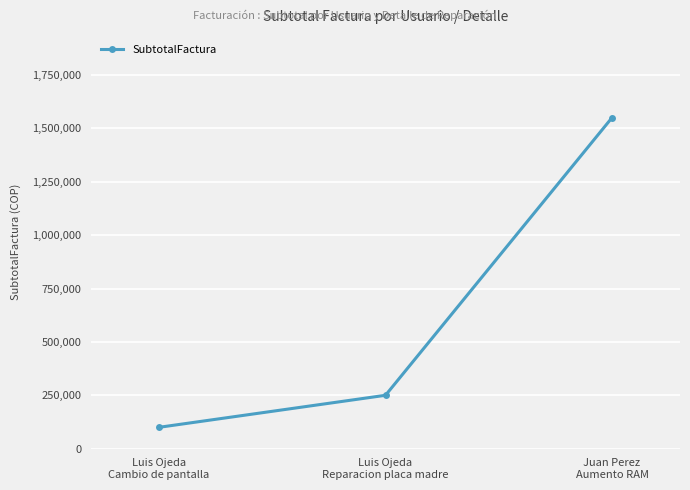

What is the value of the 2nd point from the left?

250000